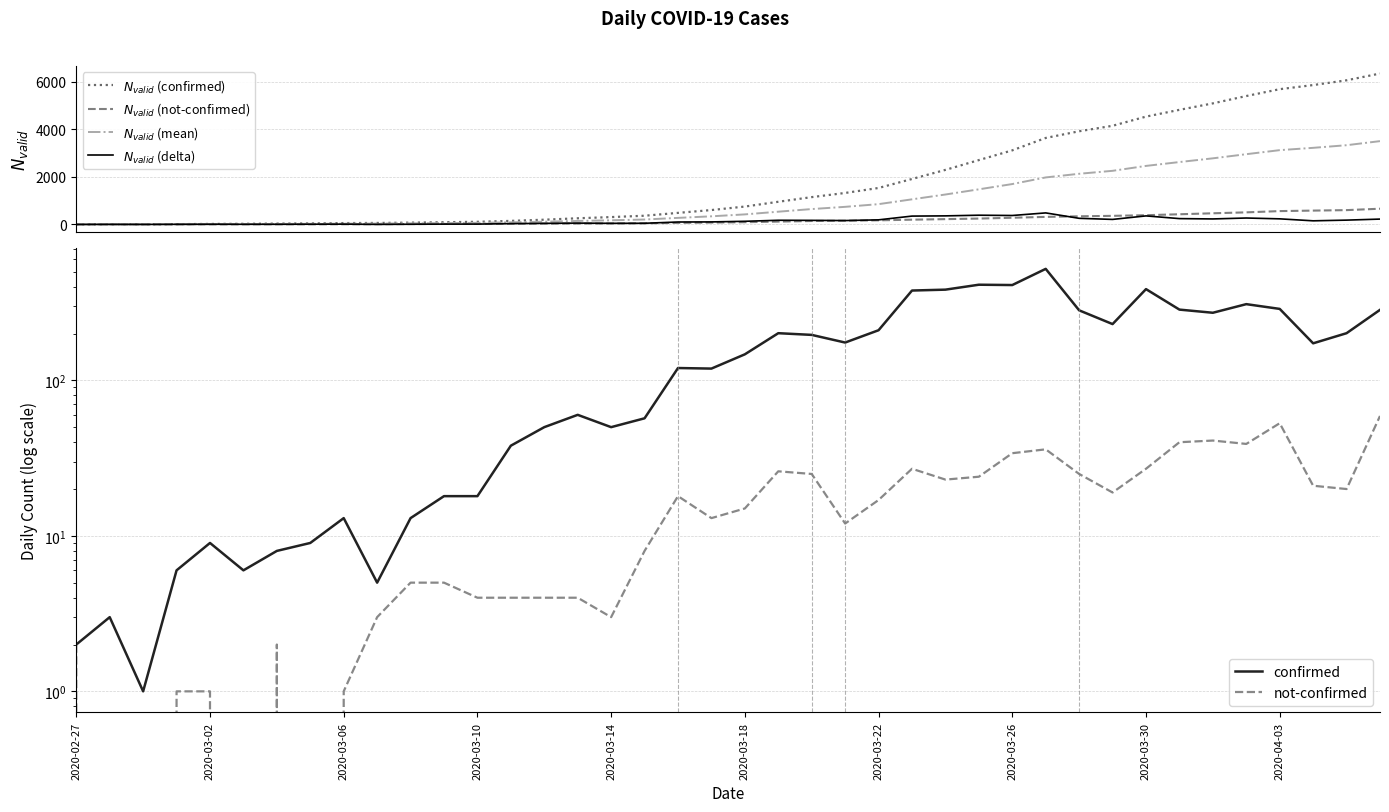

The $N_{valid}$ (confirmed) series shows 97.9 at 10. True or false?

False